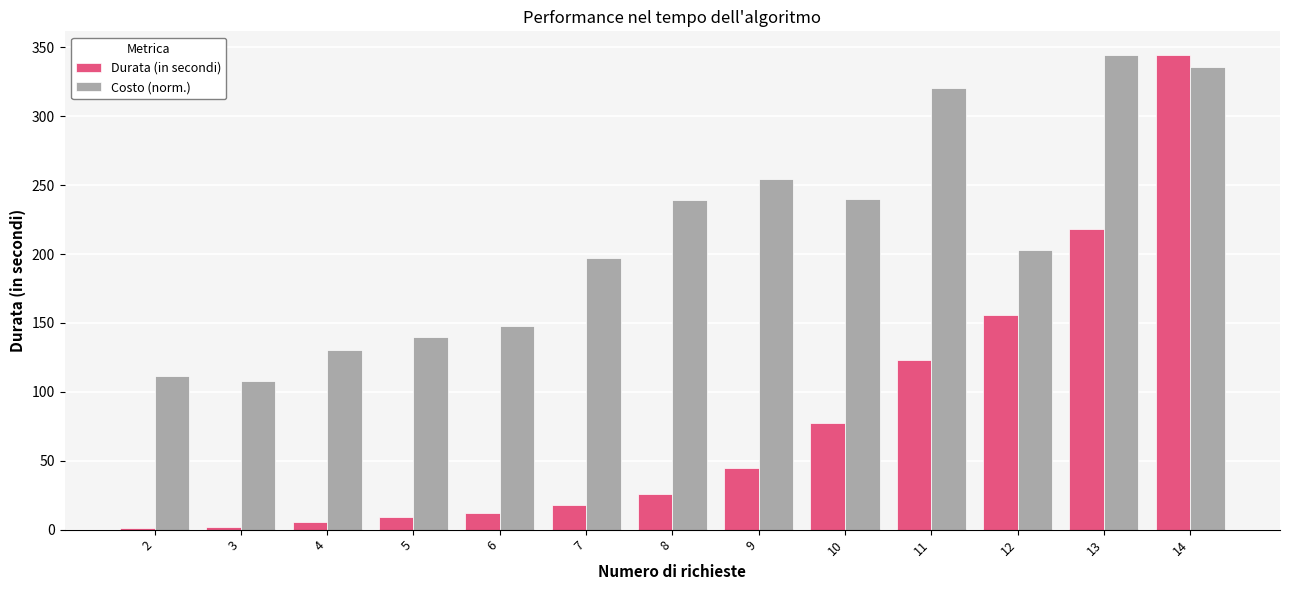

What value does the Costo (norm.) series have at 8?

239.4